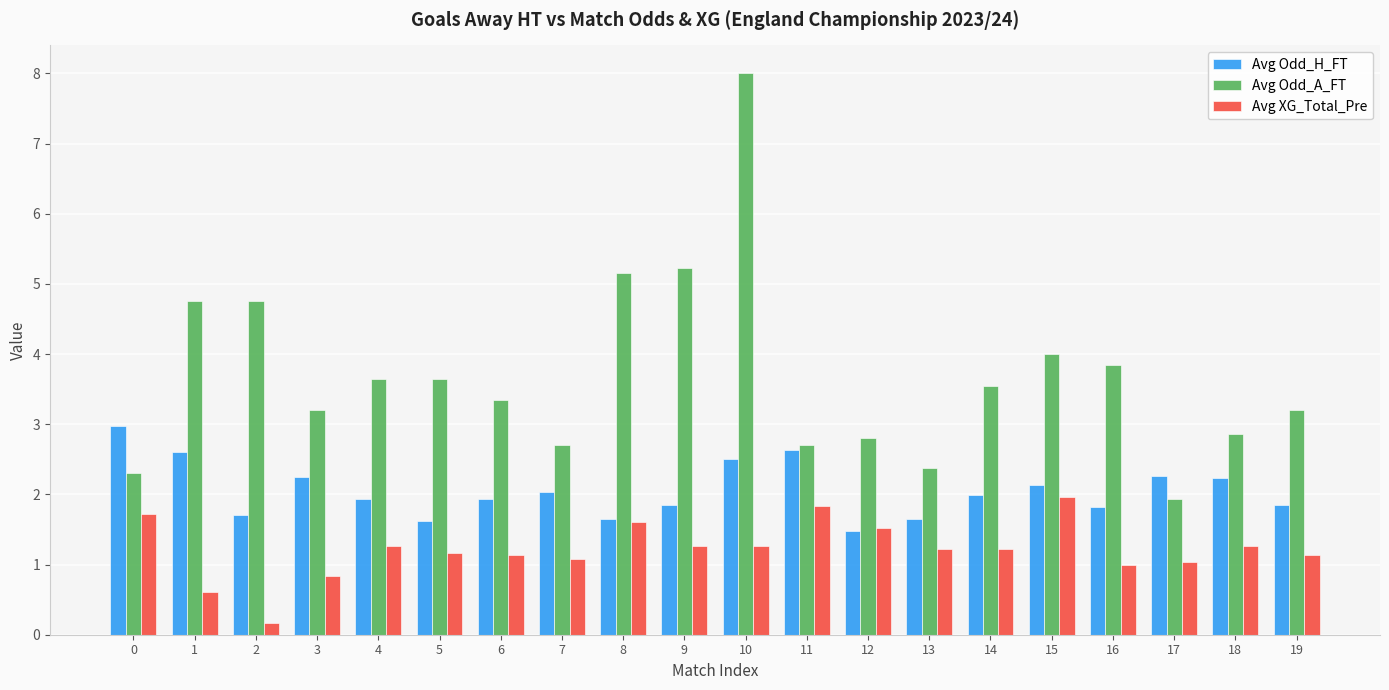

Is it true that Avg XG_Total_Pre equals 0.6 at 1?

True